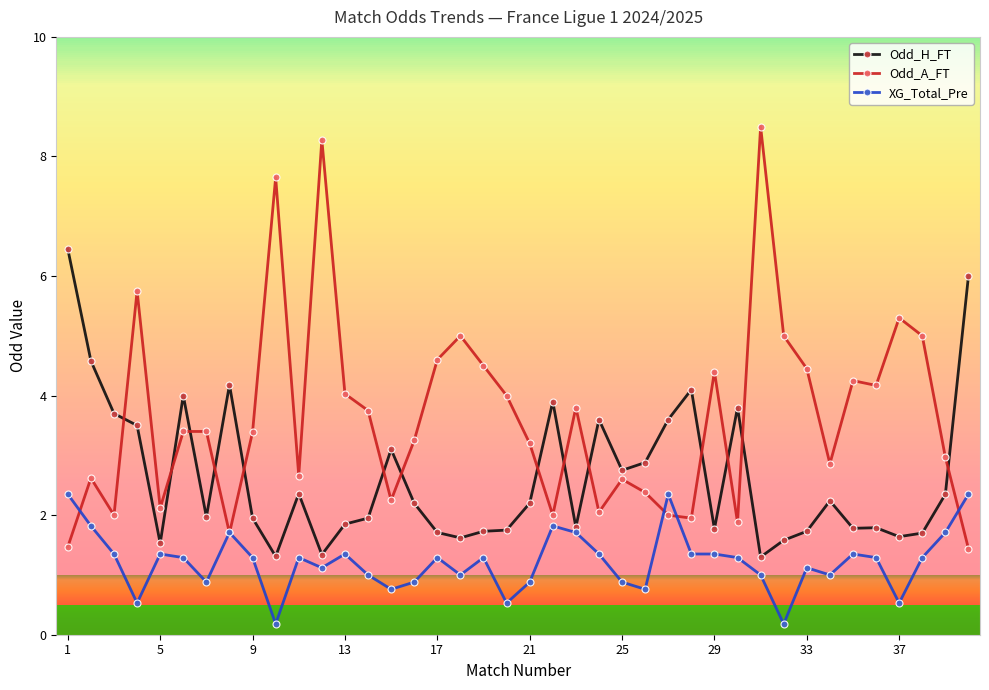

True or false: Odd_H_FT has more than 1 interior local peaks.

True